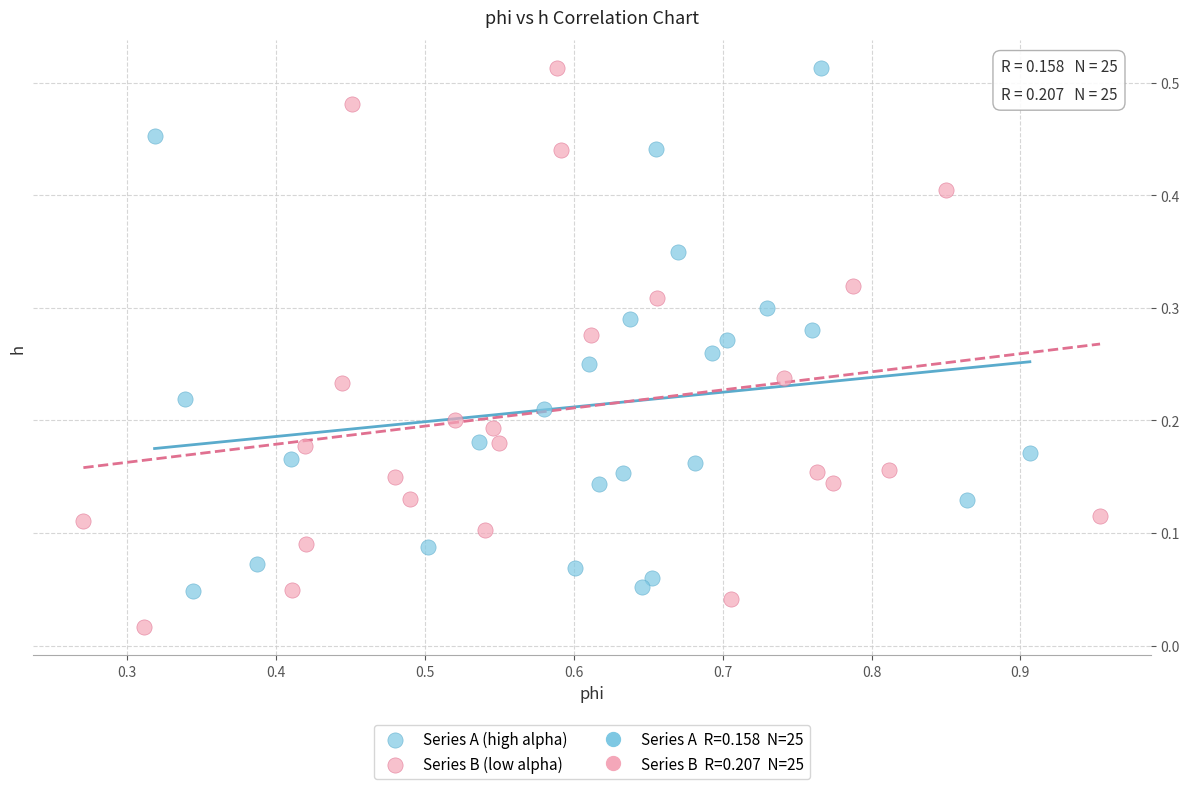

Which series has the largest Y range (max minus min)?

Series B (low alpha)